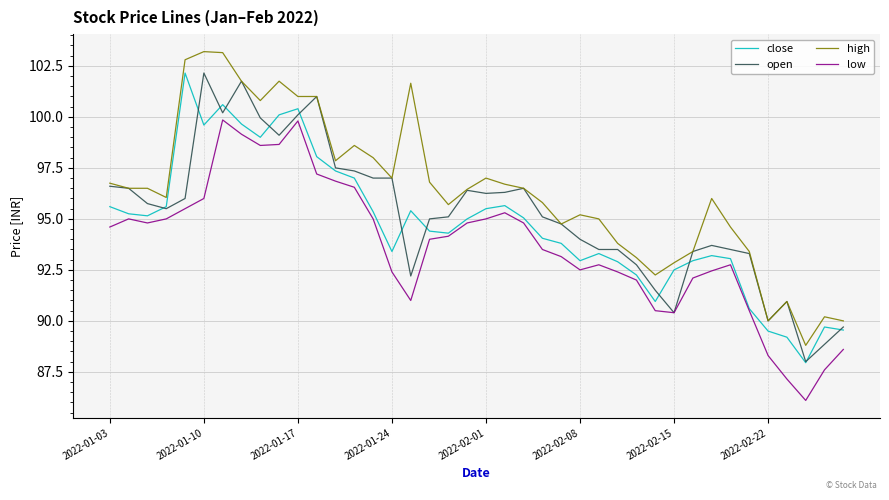

True or false: low and high cross at least once.

False